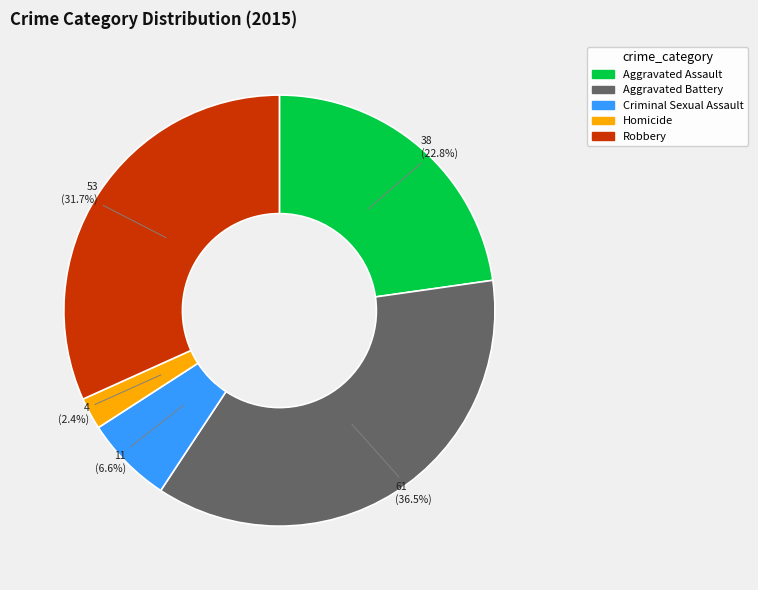

What portion of the pie excludes Robbery?

68.3%